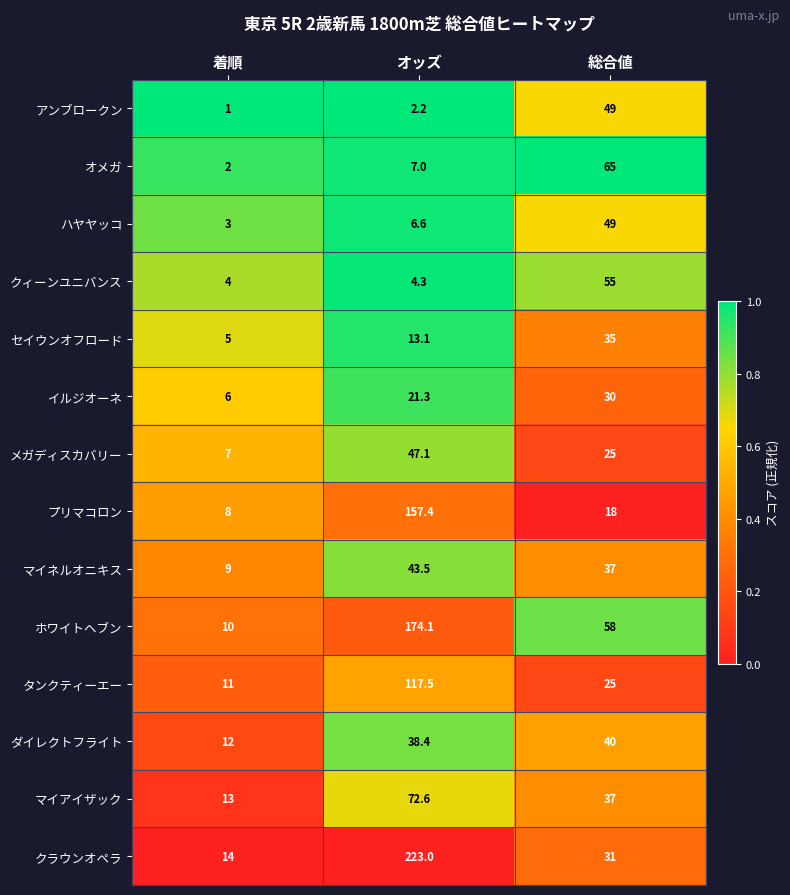

Count the number of data series in this chart.

14